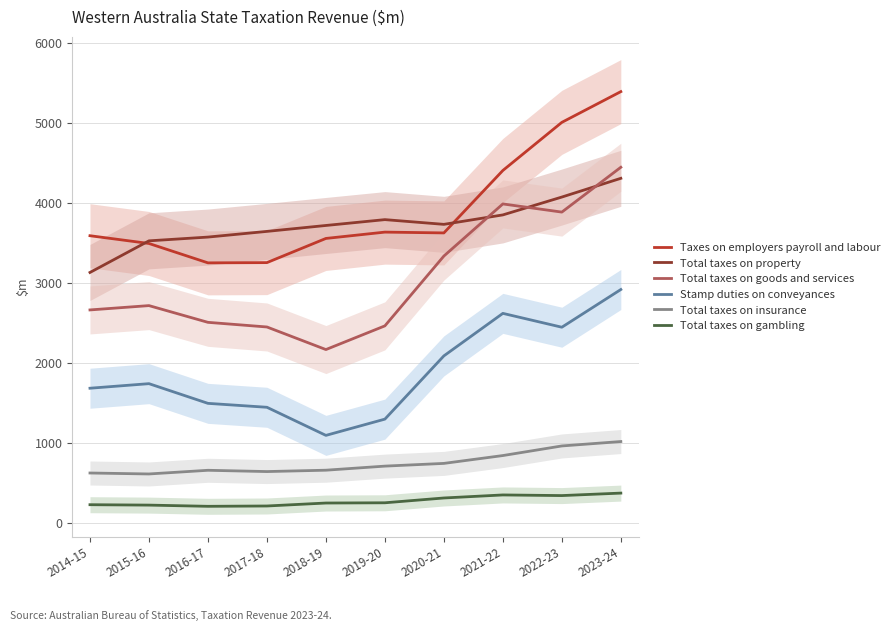

What is the sum of all Taxes on employers payroll and labour values?

39215